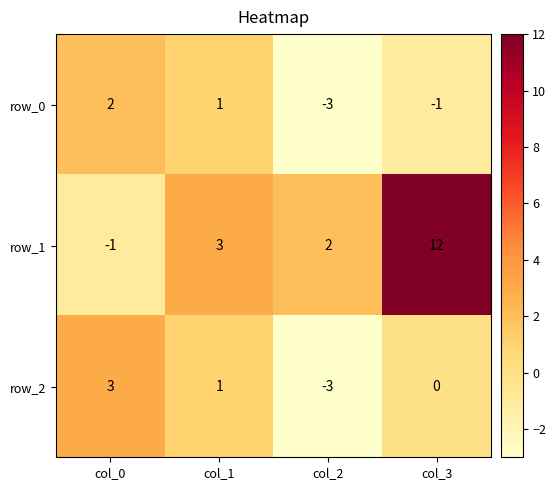

Which series changed the most between col_0 and col_3?

row_1